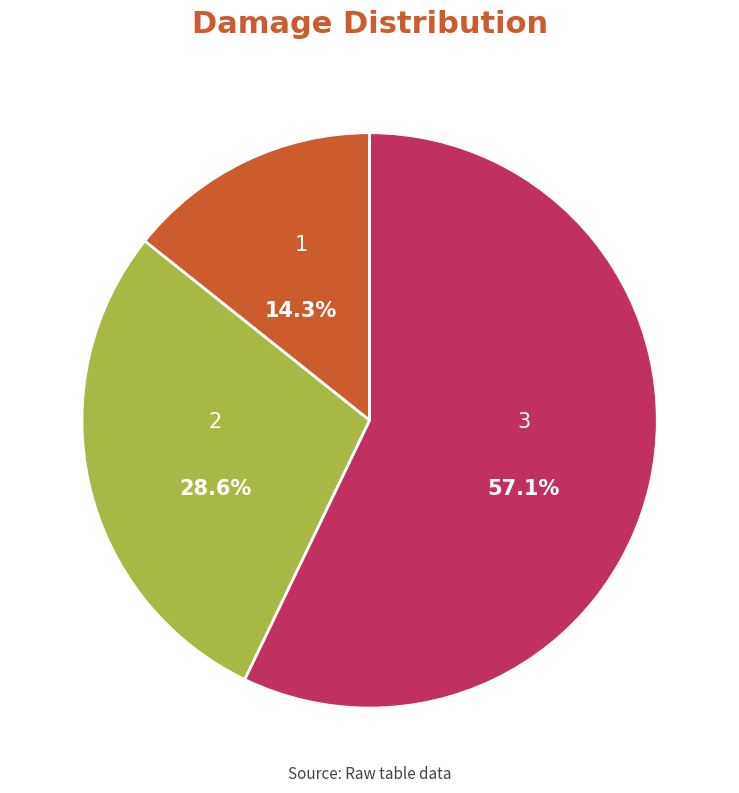

What is the total percentage of 2 and 3?

85.7%